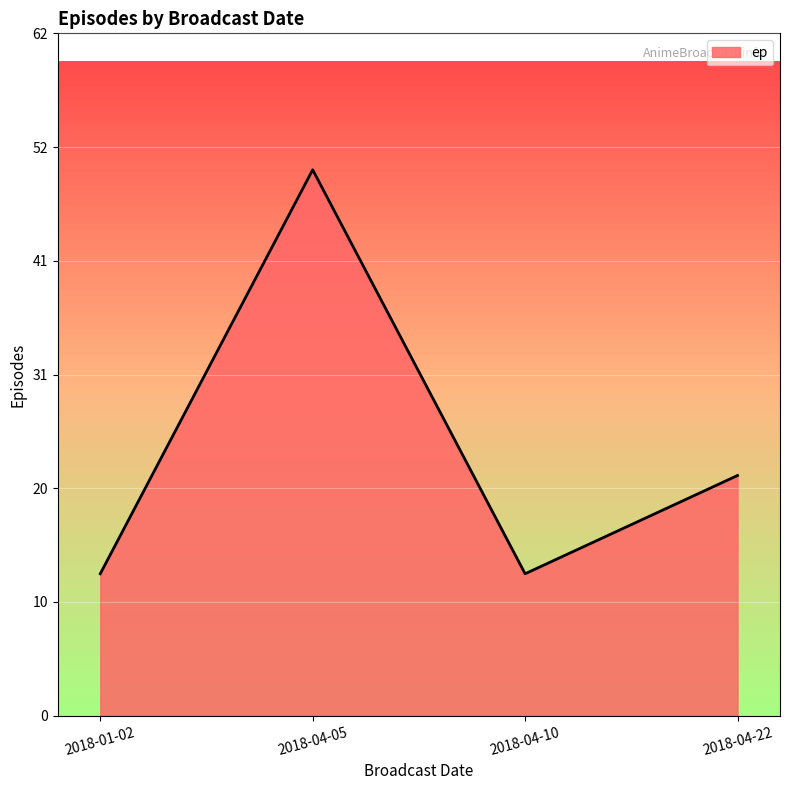

The chart shows a value of 50 at 2018-04-05. True or false?

True